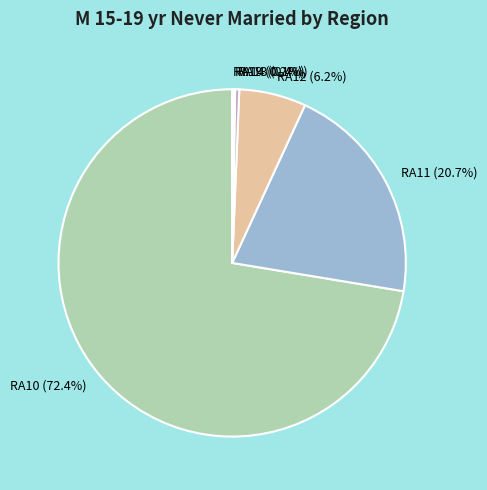

To the nearest percent, what is the average slice percentage?

17%